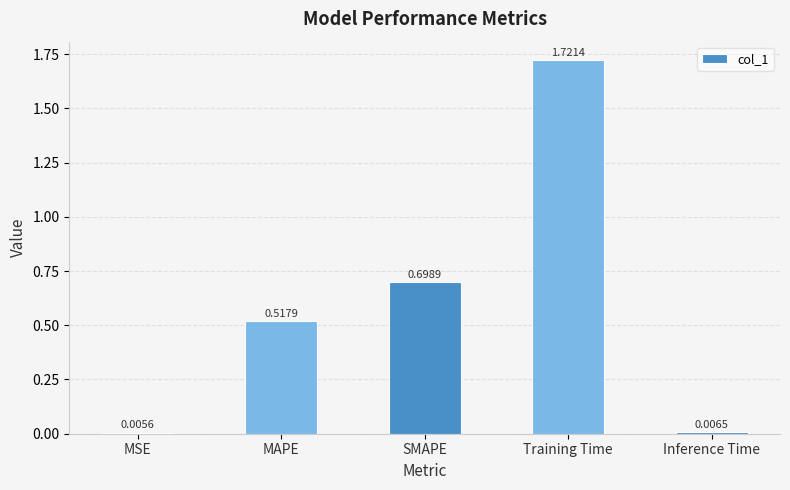

Between Inference Time and MAPE, which is larger?

MAPE